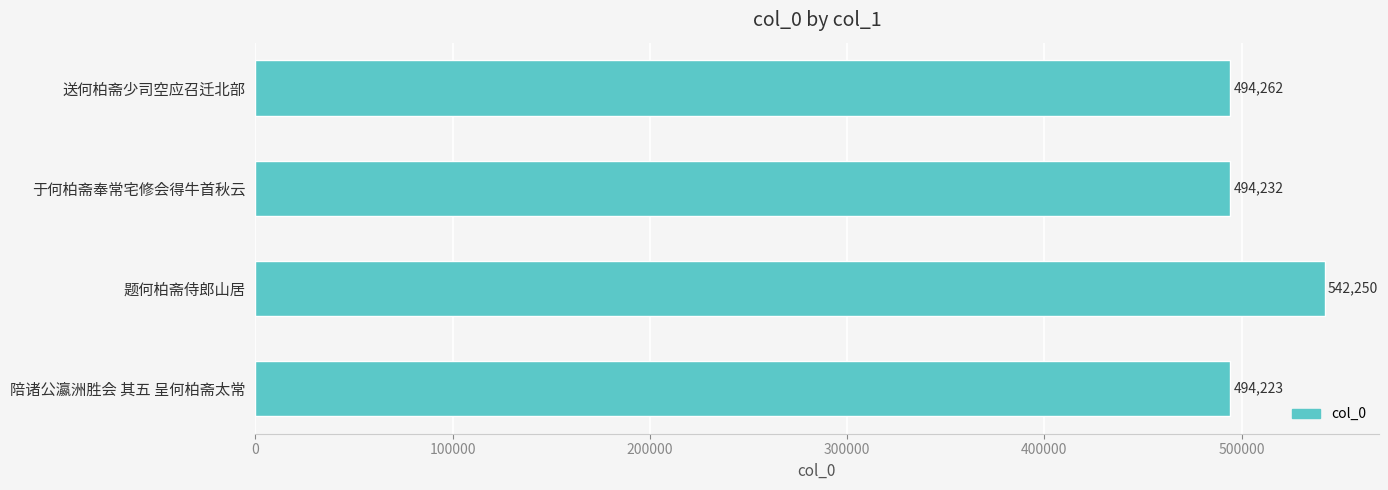

True or false: the data shows 819382 at 题何柏斋侍郎山居.

False